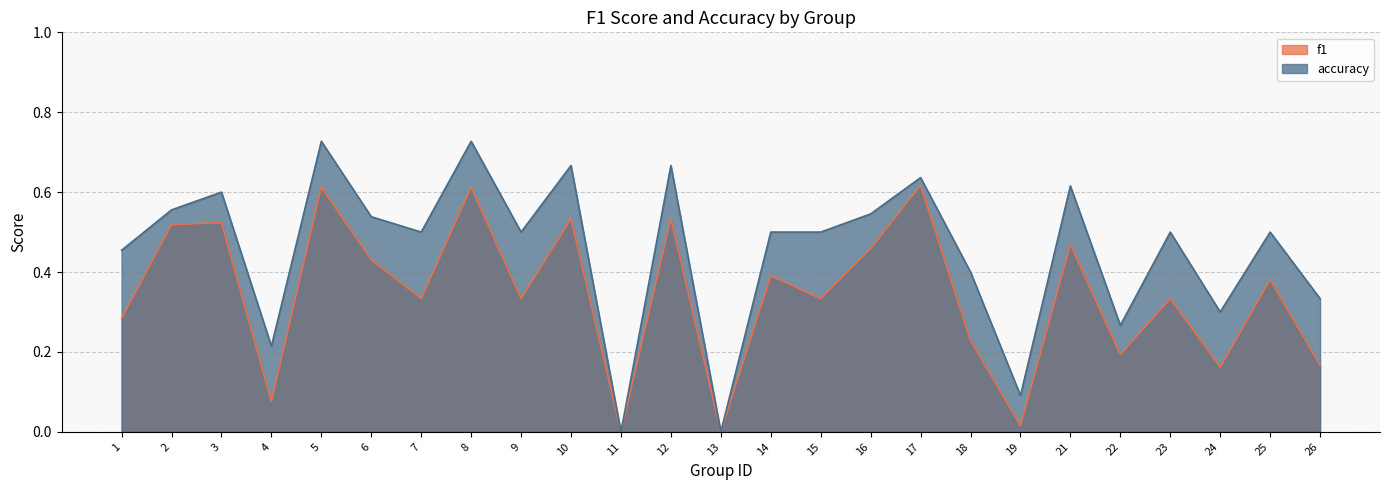

Which category has the highest value in the accuracy series?

5